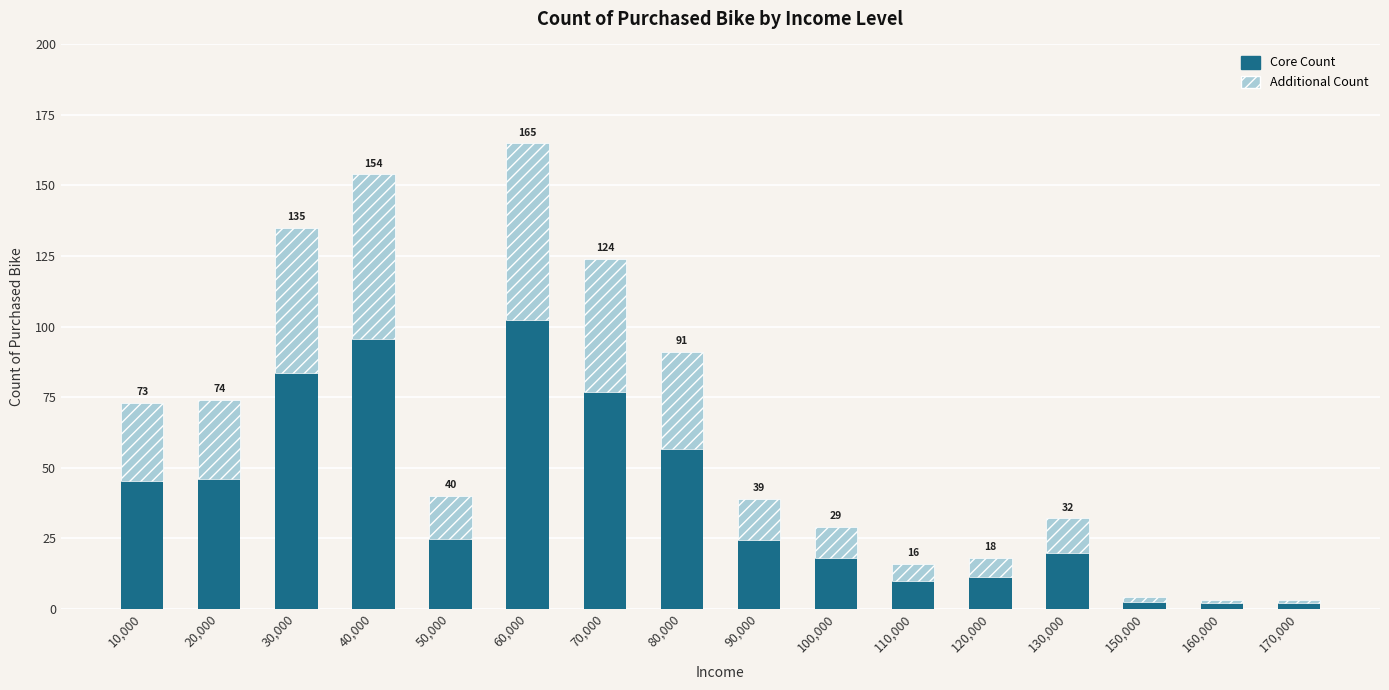

At which label does Core Count reach its peak?

60,000